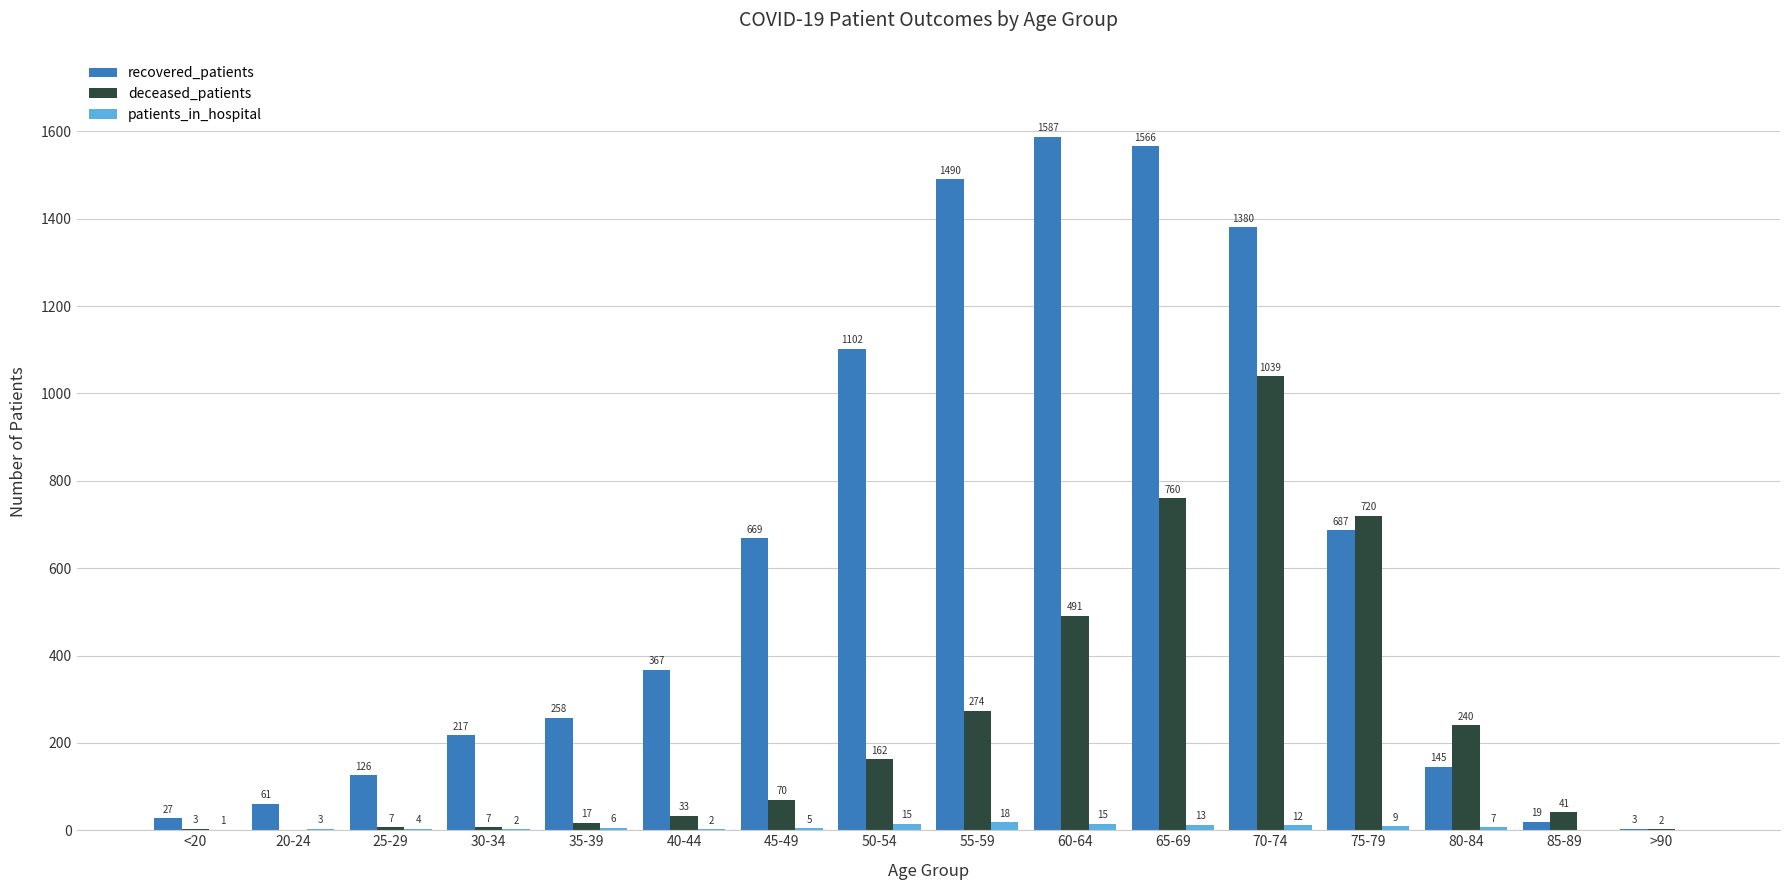

Which series has the largest total across all categories?

recovered_patients